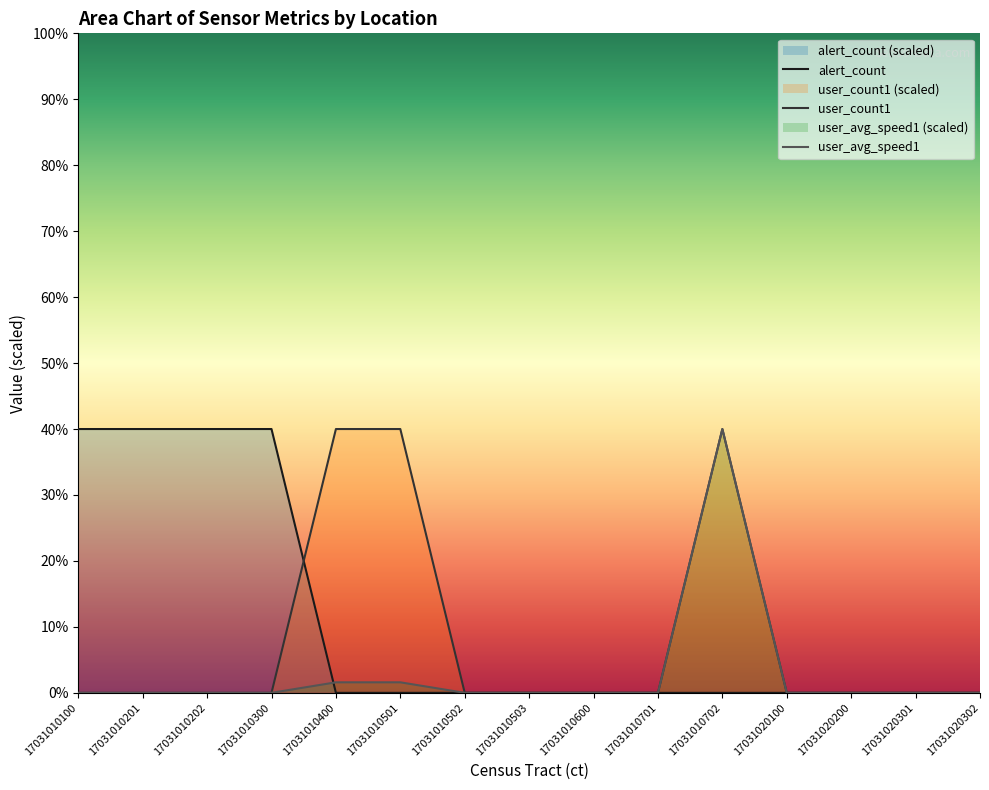

What is the sum of the user_count1 values at 17031010501 and 17031010202?

40.0